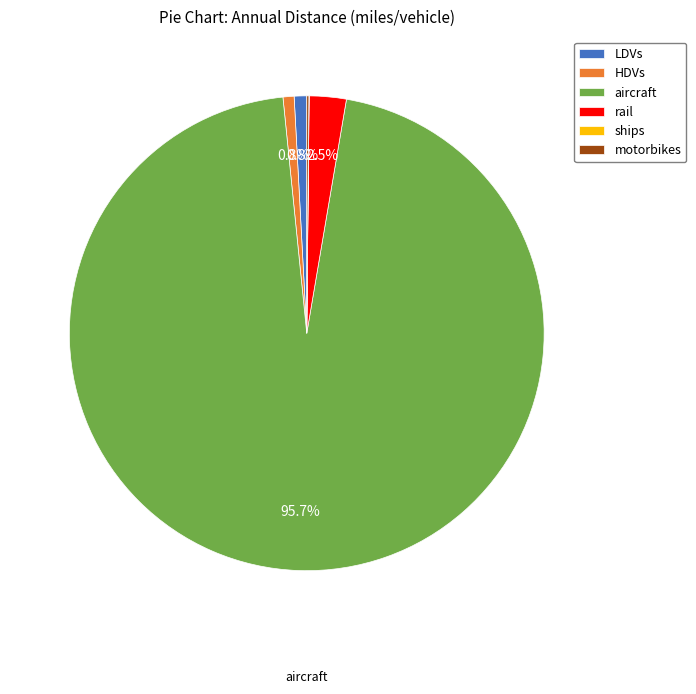

To the nearest percent, what is the difference between the largest and smallest slice percentages?

96%